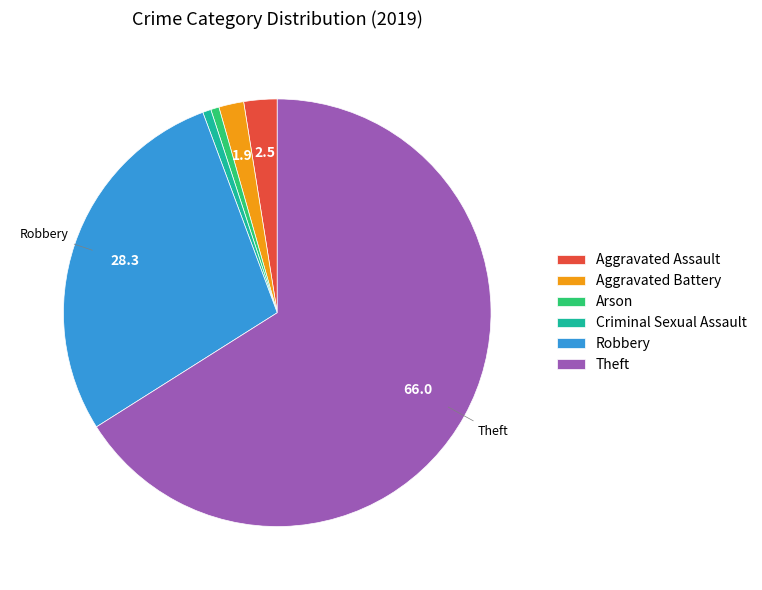

Between Theft and Aggravated Assault, which is larger?

Theft